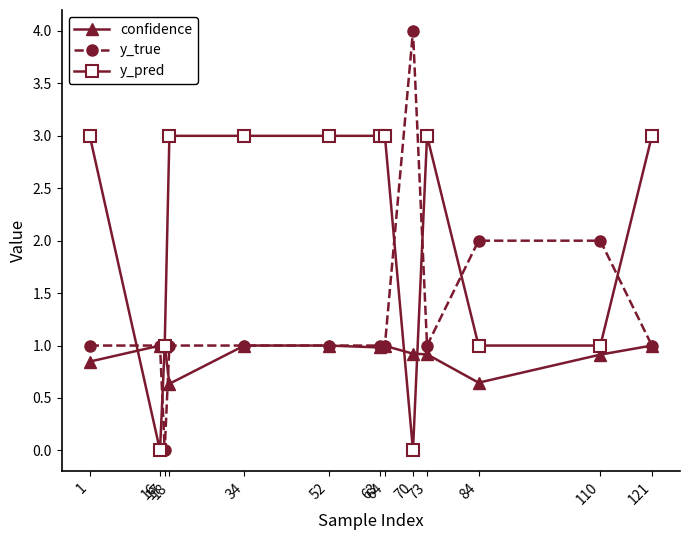

List the series in order of their overall mean, highest first.

y_pred, y_true, confidence